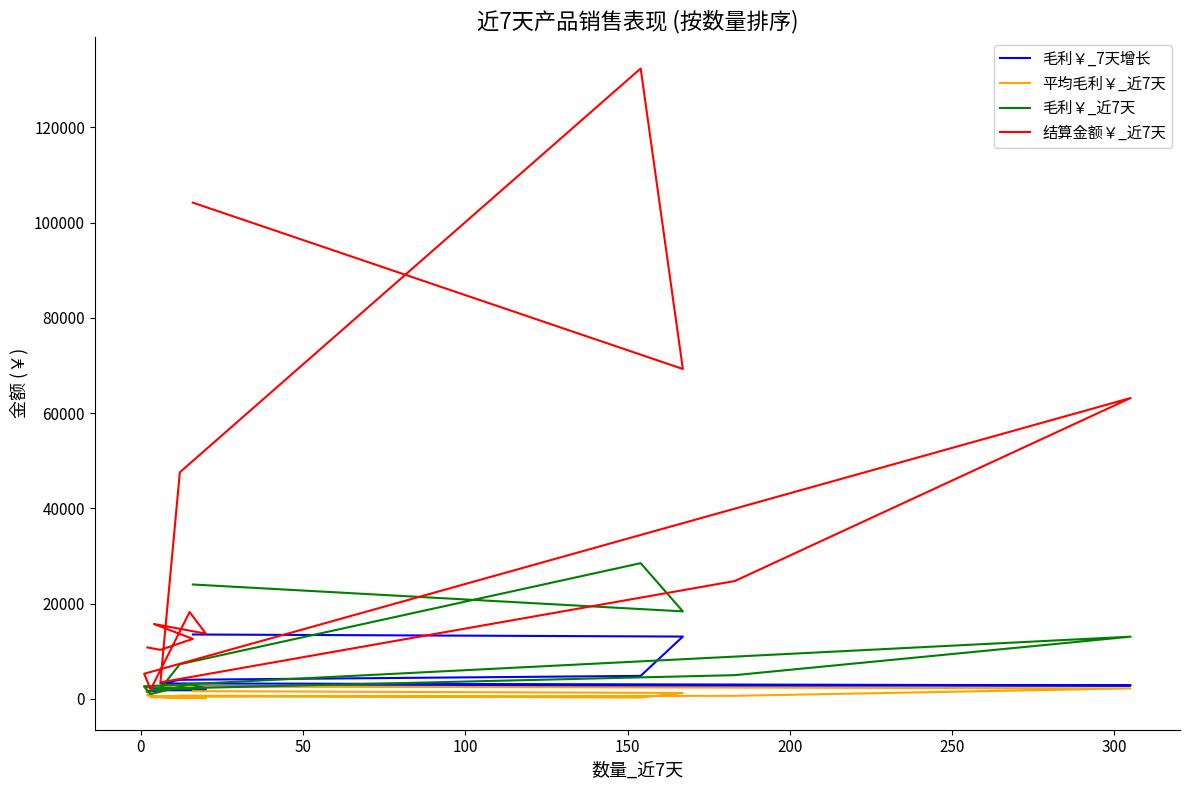

True or false: 平均毛利￥_近7天 and 结算金额￥_近7天 intersect in this chart.

False